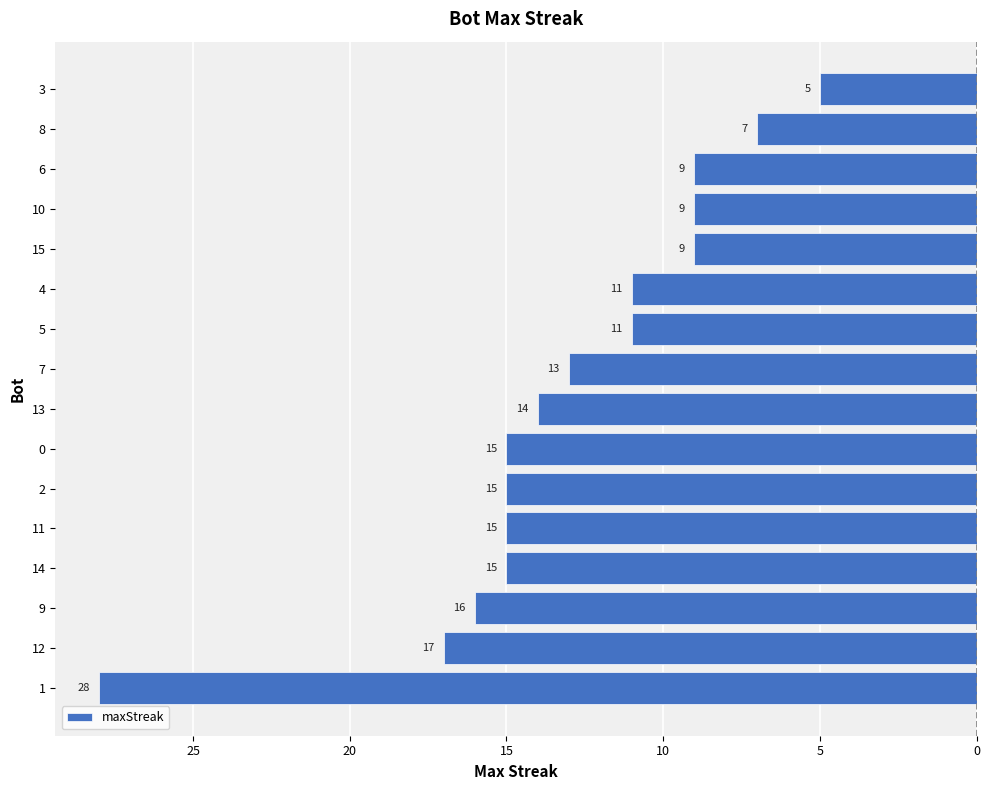

Does the chart contain any negative values?

Yes